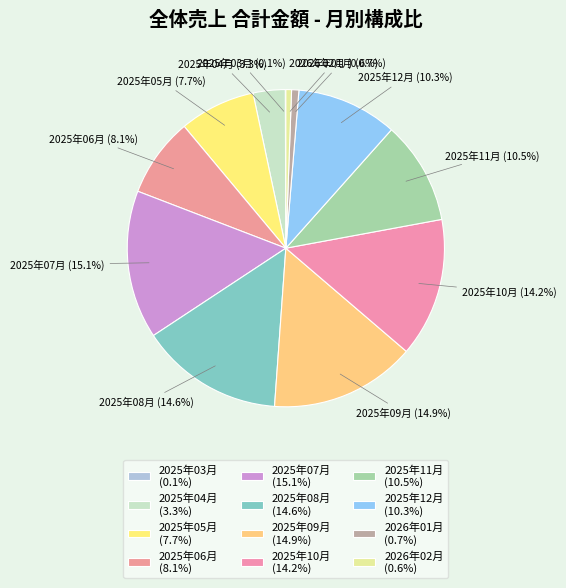

Which has a higher value, 2025年09月 or 2025年12月?

2025年09月